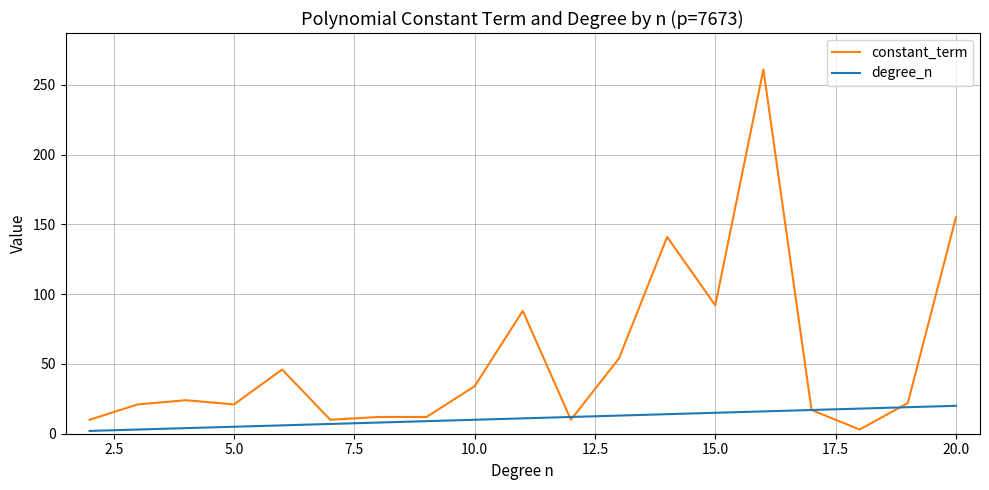

Rank the series by their average value, from lowest to highest.

degree_n, constant_term